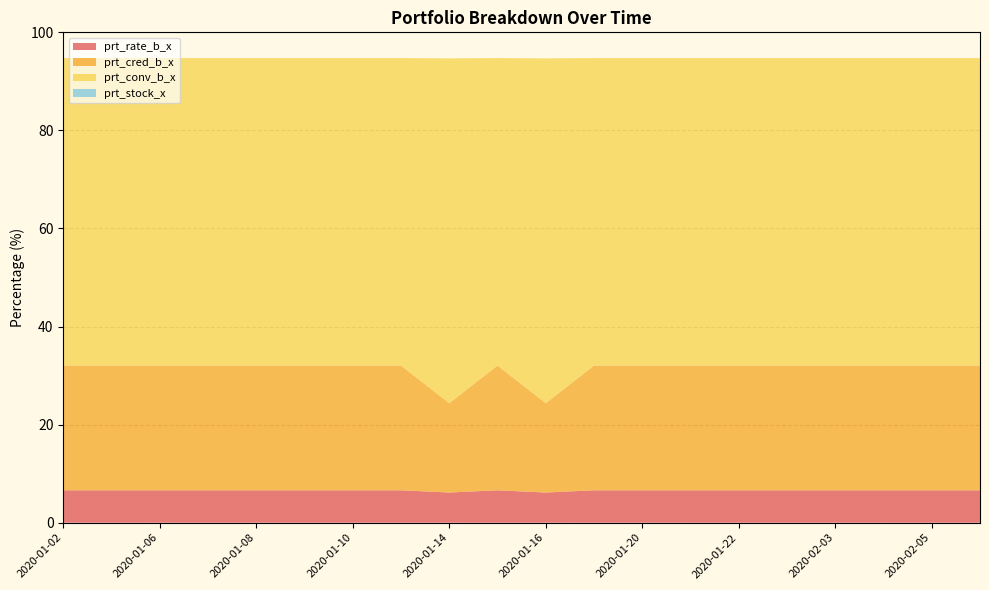

Reading right to left, what are all the values shown in this chart?

prt_rate_b_x: 6.6	6.6	6.6	6.6	6.6	6.6	6.6	6.6	6.6	6.2	6.6	6.2	6.6	6.6	6.6	6.6	6.6	6.6	6.6	6.6
prt_cred_b_x: 25.4	25.4	25.4	25.4	25.4	25.4	25.4	25.4	25.4	18.2	25.4	18.2	25.4	25.4	25.4	25.4	25.4	25.4	25.4	25.4
prt_conv_b_x: 62.7	62.7	62.7	62.7	62.7	62.7	62.7	62.7	62.7	70.3	62.7	70.3	62.7	62.7	62.7	62.7	62.7	62.7	62.7	62.7
prt_stock_x: 0.0	0.0	0.0	0.0	0.0	0.0	0.0	0.0	0.0	0.0	0.0	0.0	0.0	0.0	0.0	0.0	0.0	0.0	0.0	0.0